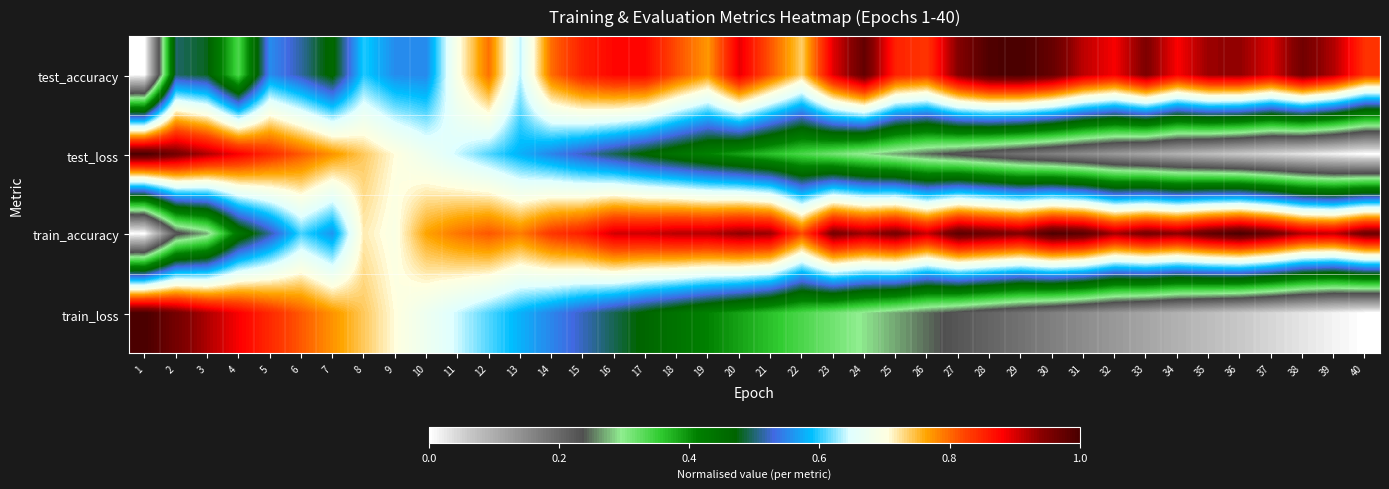

What is the difference between the highest and lowest values at 16?

0.4